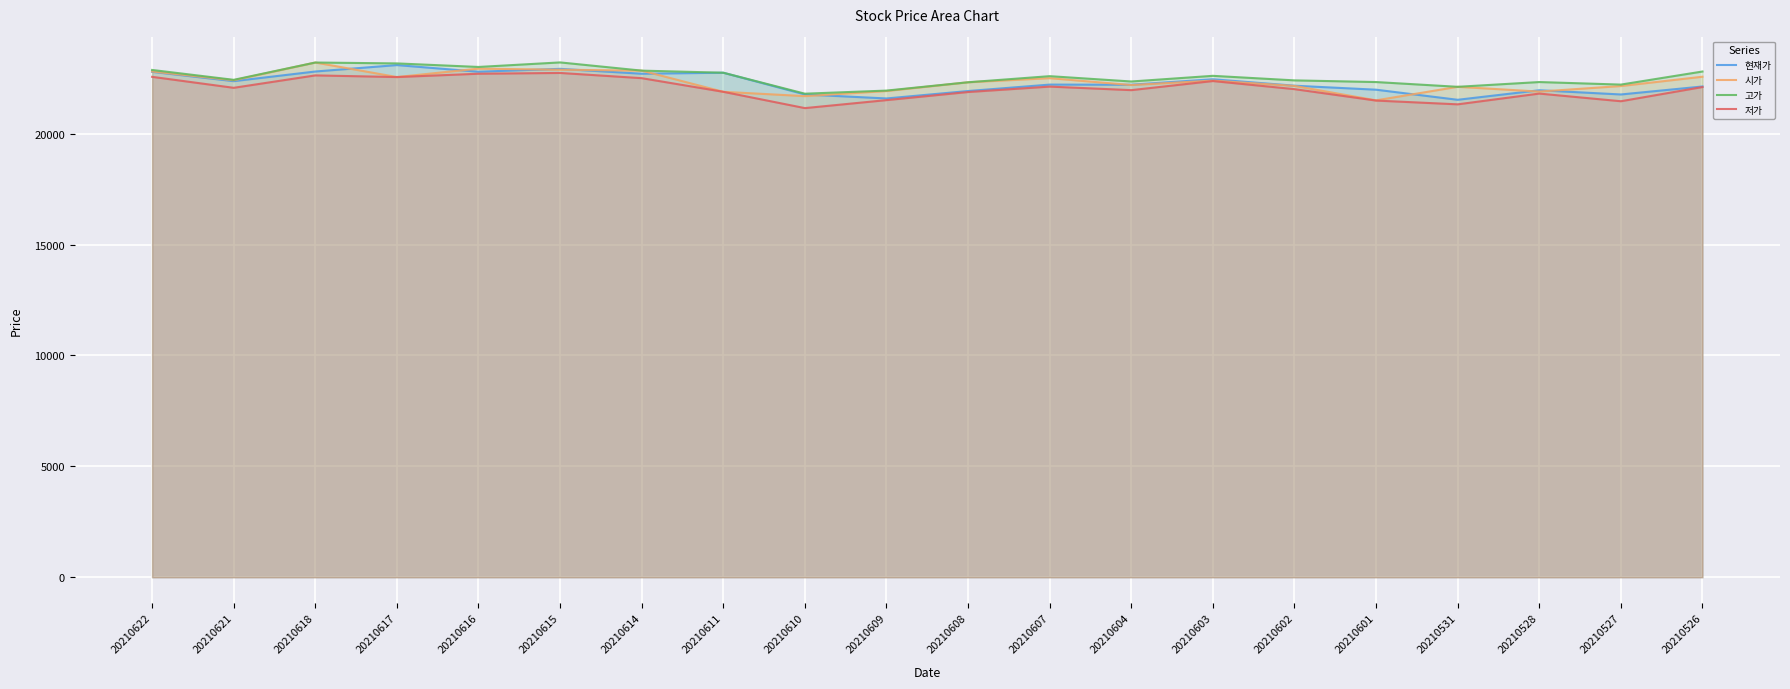

Rank the series by their maximum value, from highest to lowest.

고가, 시가, 현재가, 저가